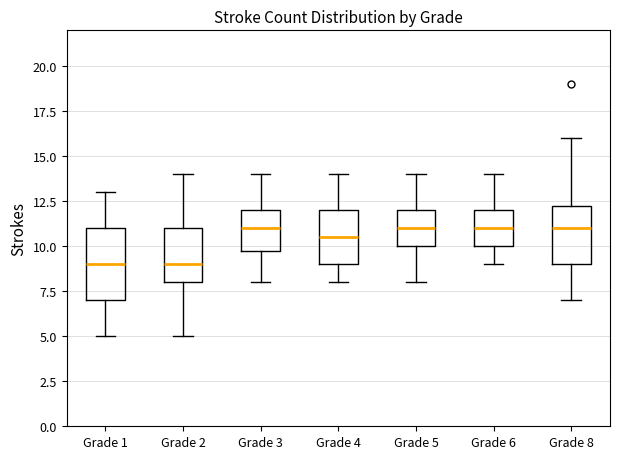

Which box is the tallest, from its lower edge to its upper edge?

Grade 1